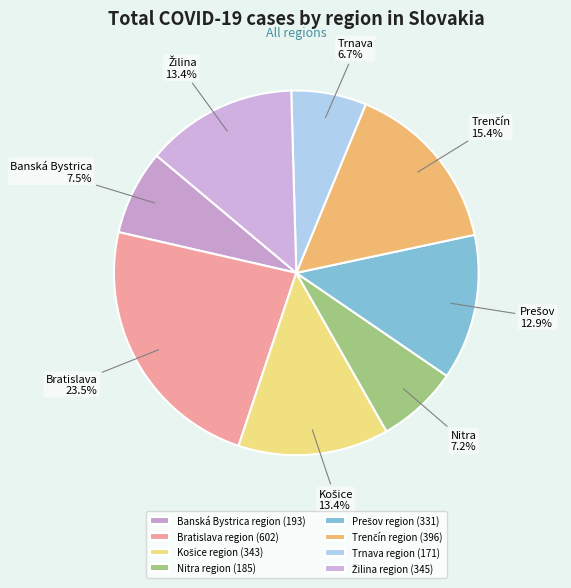

Does Banská Bystrica region represent more than half of the total?

No